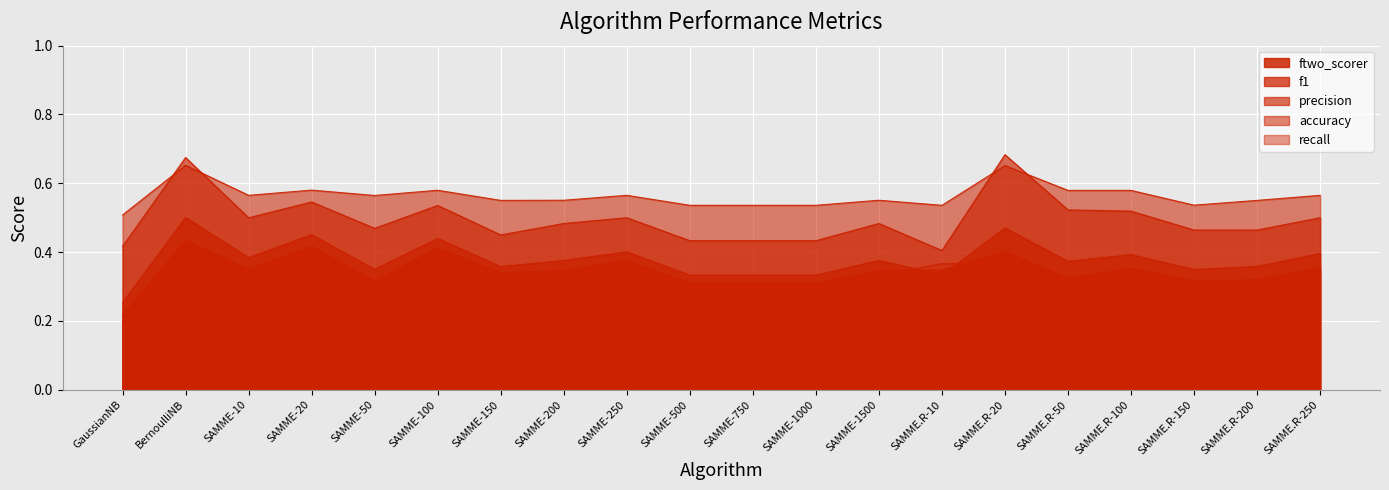

Where is the first local maximum for recall?

BernoulliNB